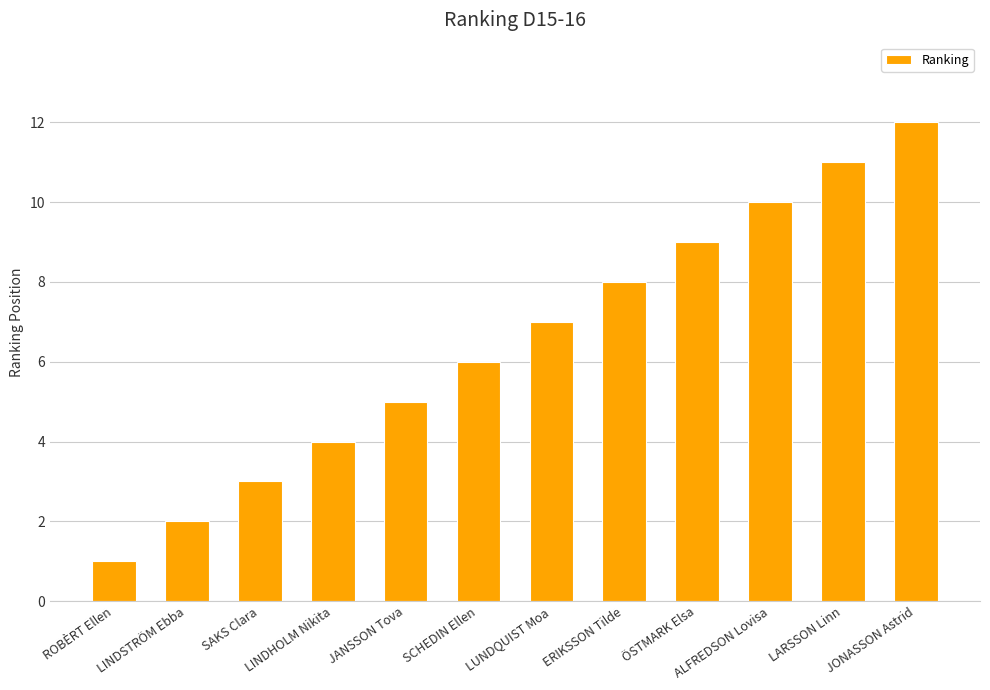

What is the label of the 11th bar from the right?

LINDSTRÖM Ebba